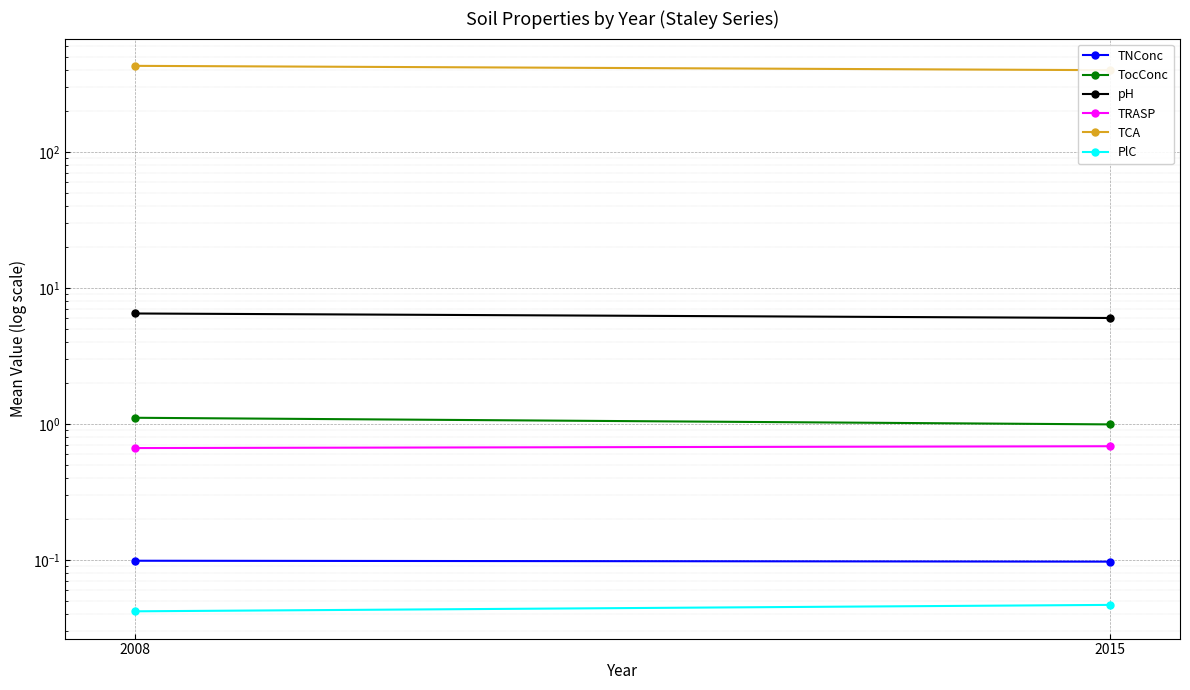

What is the total value across all series at 2008?

439.4